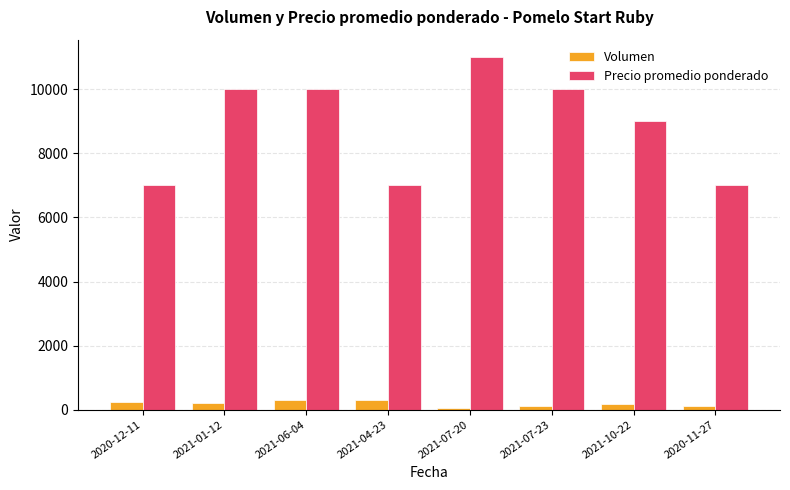

Rank the series by their average value, from highest to lowest.

Precio promedio ponderado, Volumen